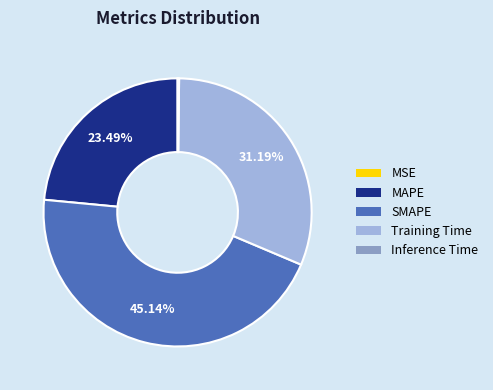

Is SMAPE the majority of the pie?

No